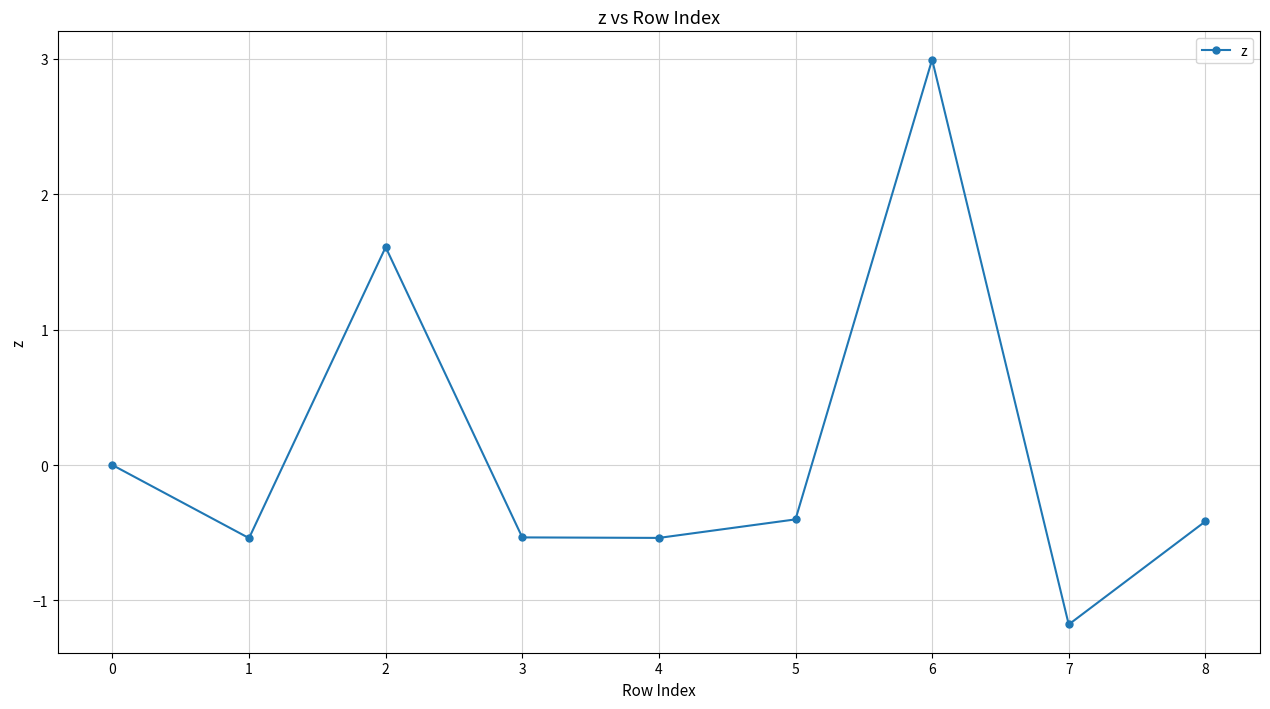

What is the smallest value displayed?

-1.2